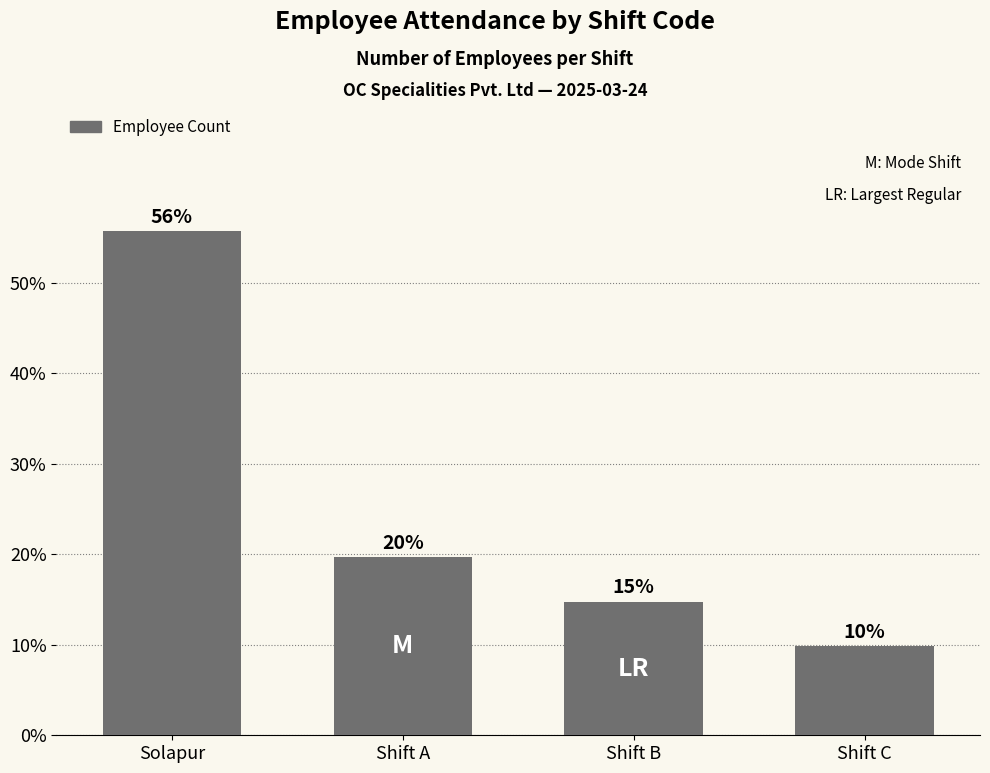

How many bars are there in total?

4